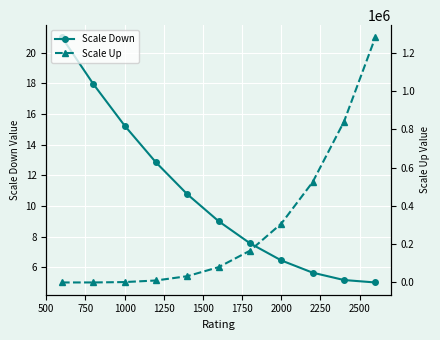

How many data points in Scale Up are less than 80032?

5